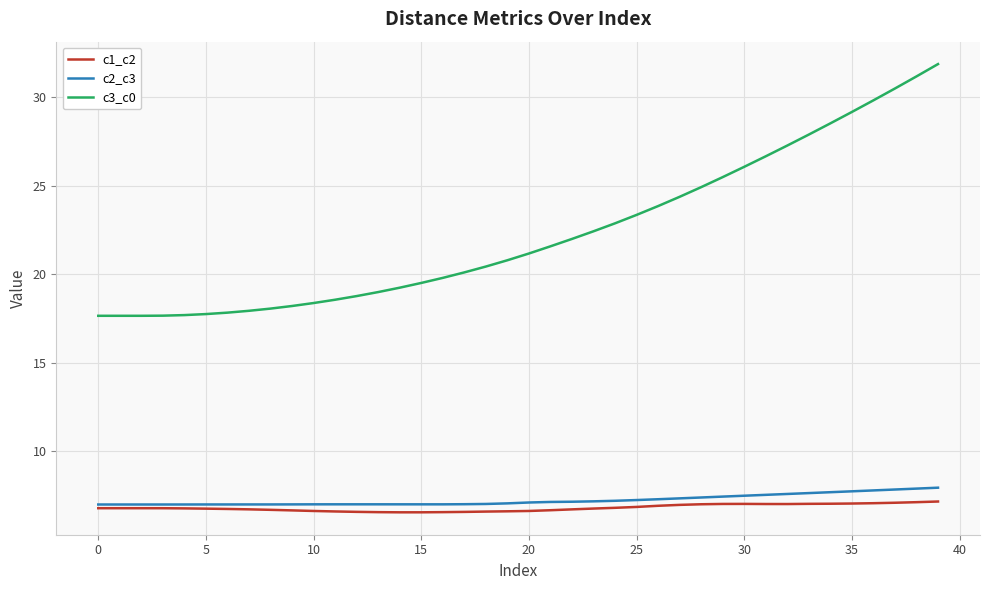

True or false: c1_c2 and c3_c0 cross at least once.

False